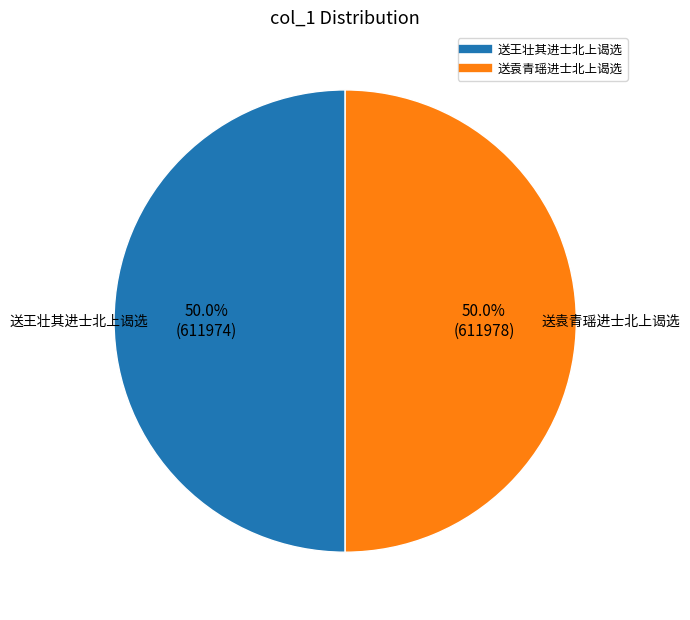

How many slices are in this pie chart?

2